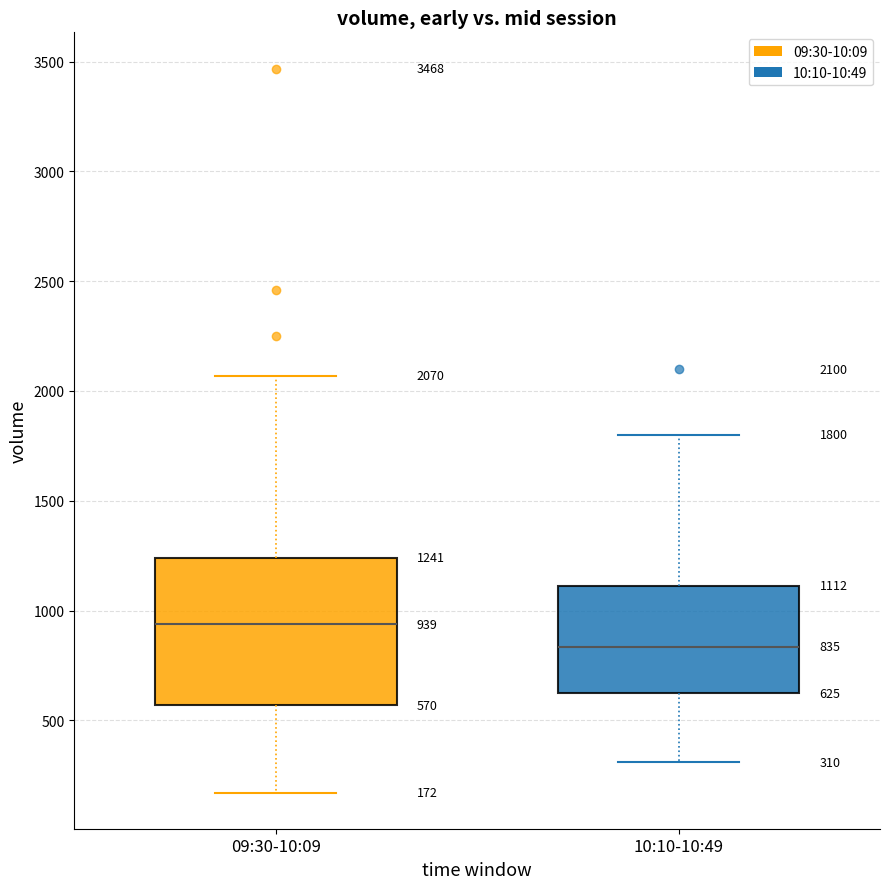

Which box is the tallest, from its lower edge to its upper edge?

09:30-10:09